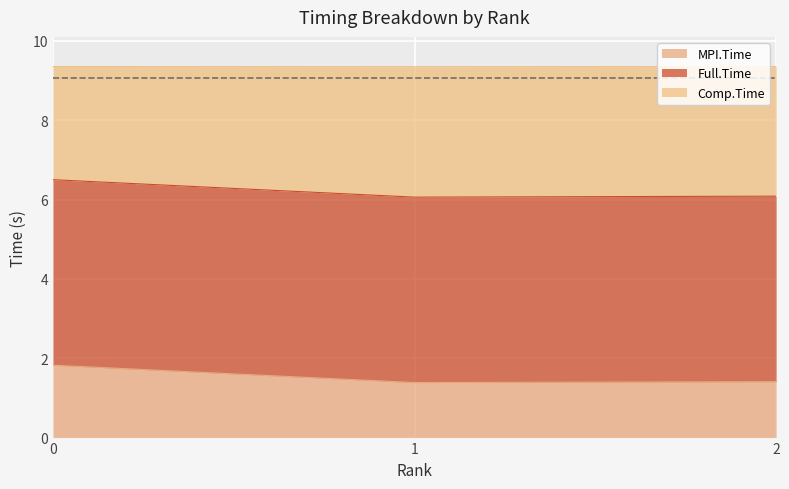

The value of MPI.Time at 0 is 1.8. True or false?

True